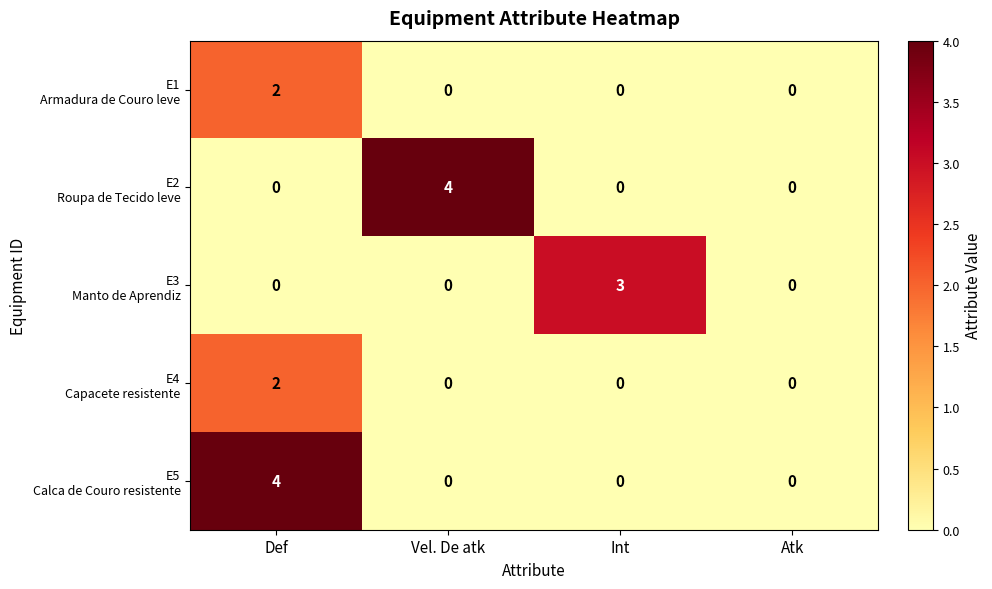

At how many categories does at least one series exceed 2?

3